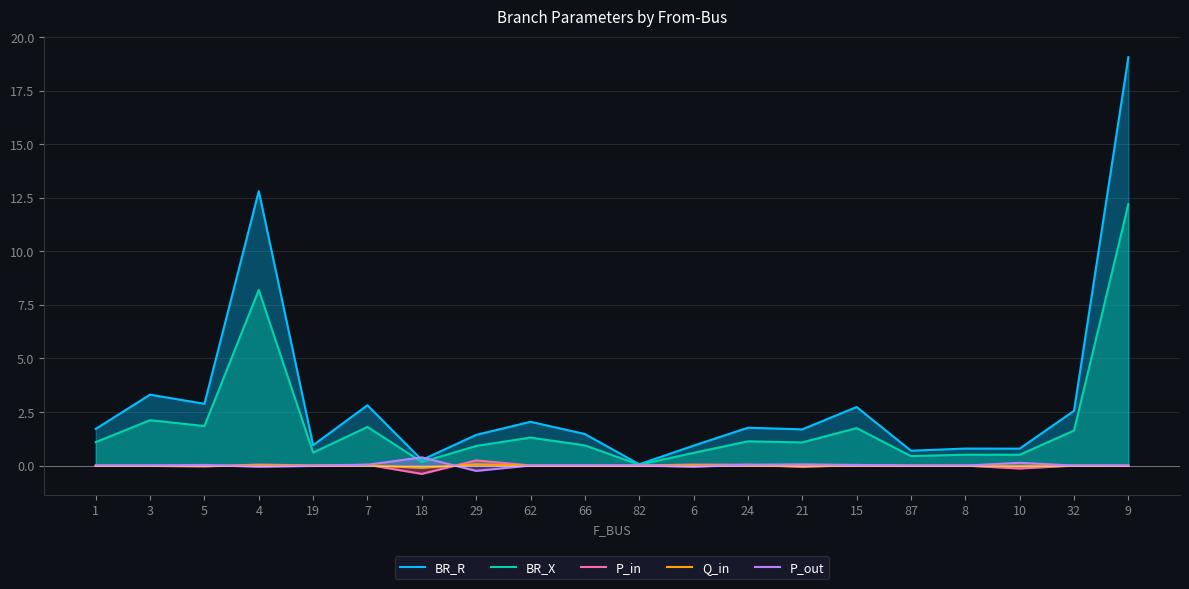

What is the difference between the highest and lowest values at 82?

0.1